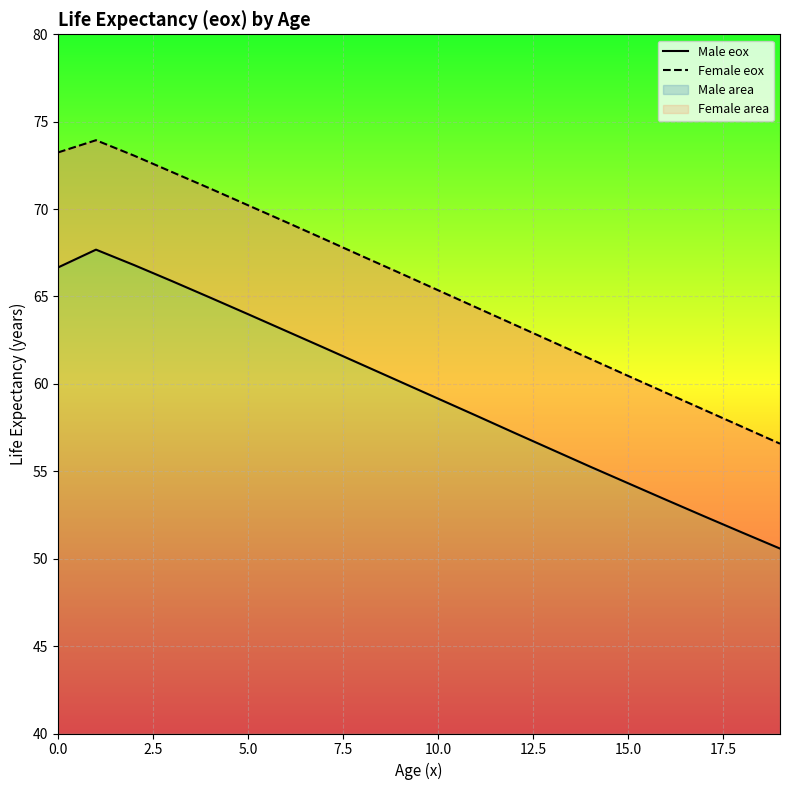

True or false: Male eox and Female eox intersect in this chart.

False